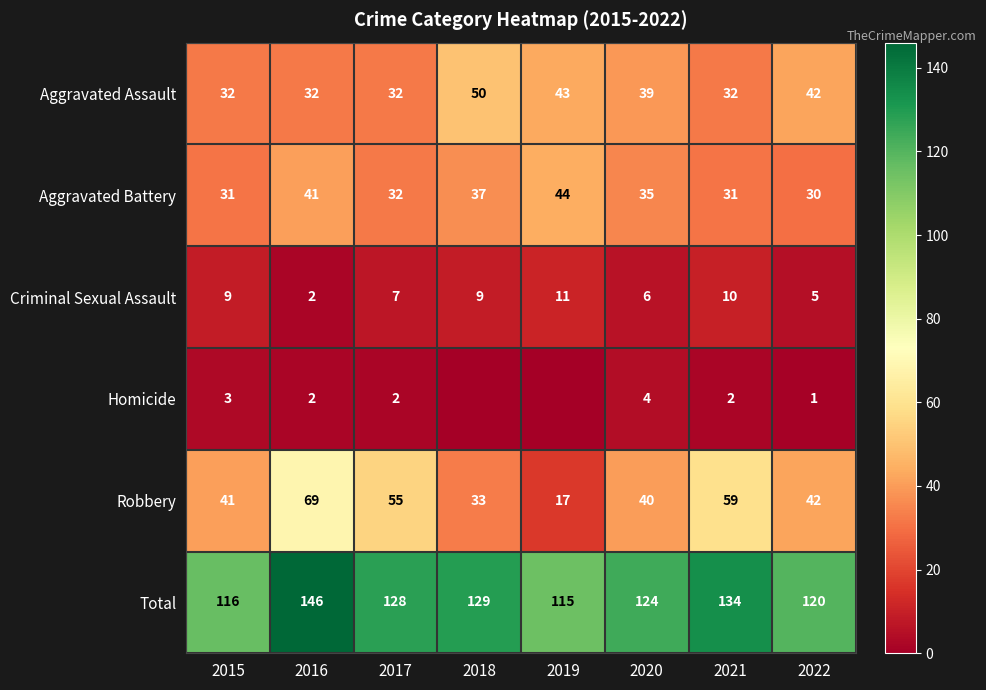

True or false: Robbery has a value of 42 at 2022.

True